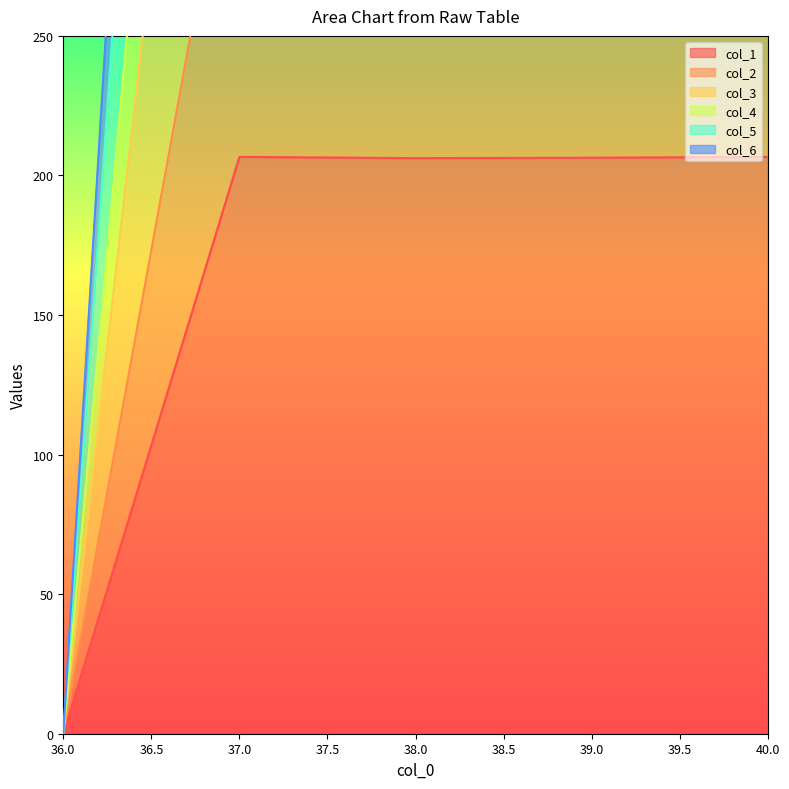

The value of col_1 at 36.0 is 0.0. True or false?

True